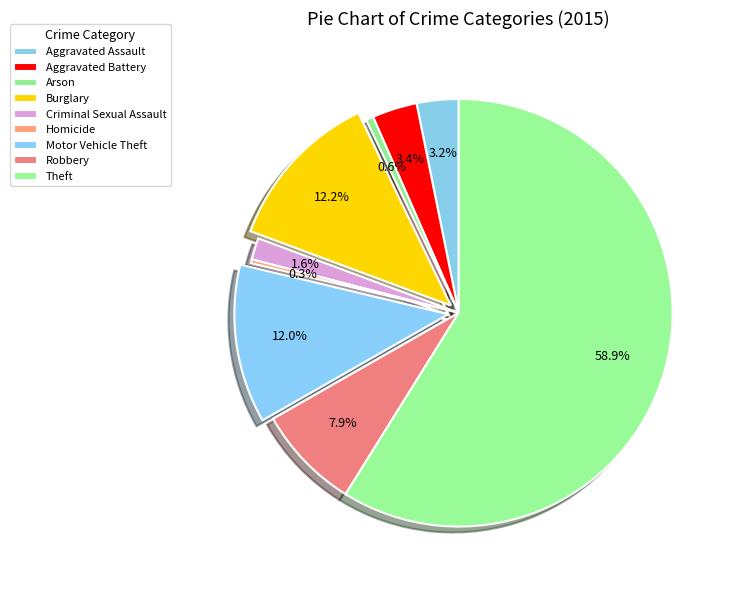

How many slices are in this pie chart?

9